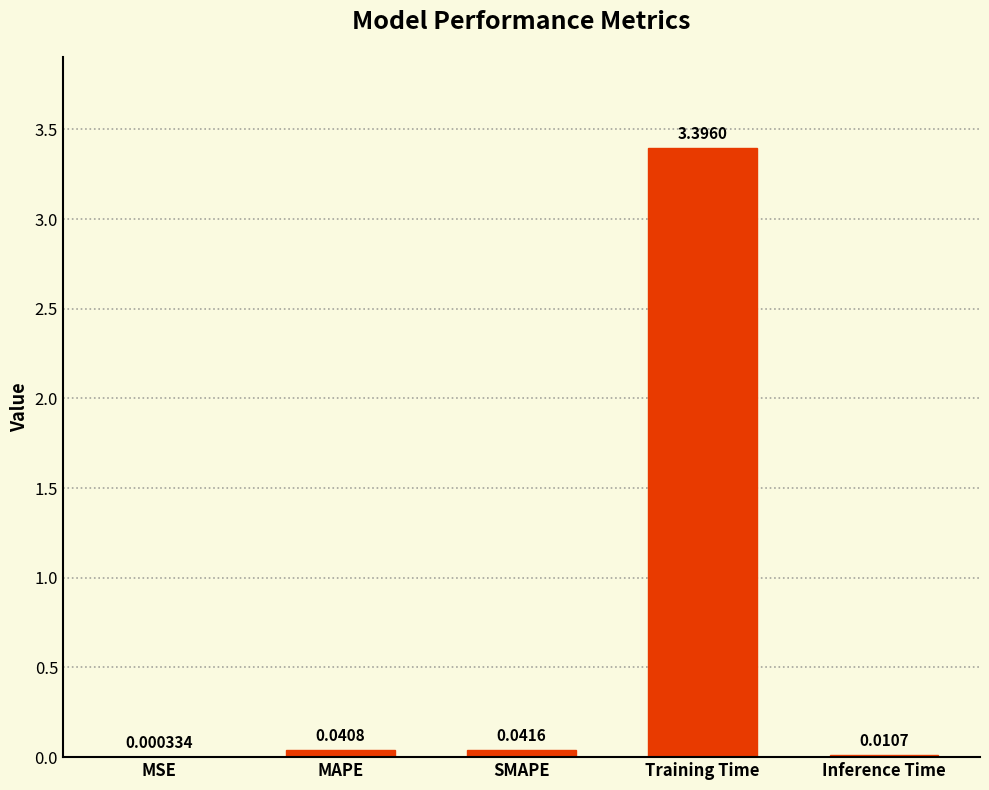

Which has a higher value, MSE or MAPE?

MAPE